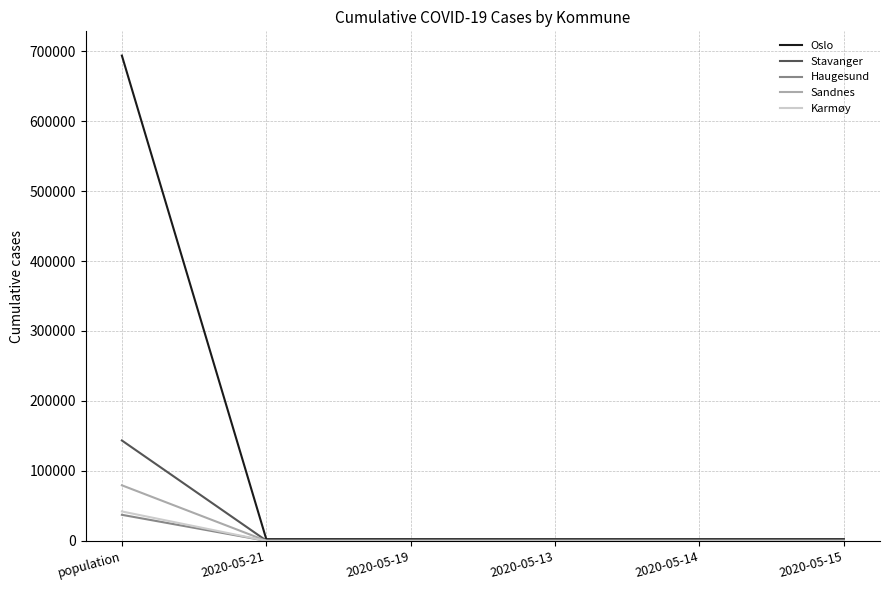

What is the total value across all series at 2020-05-13?

3531